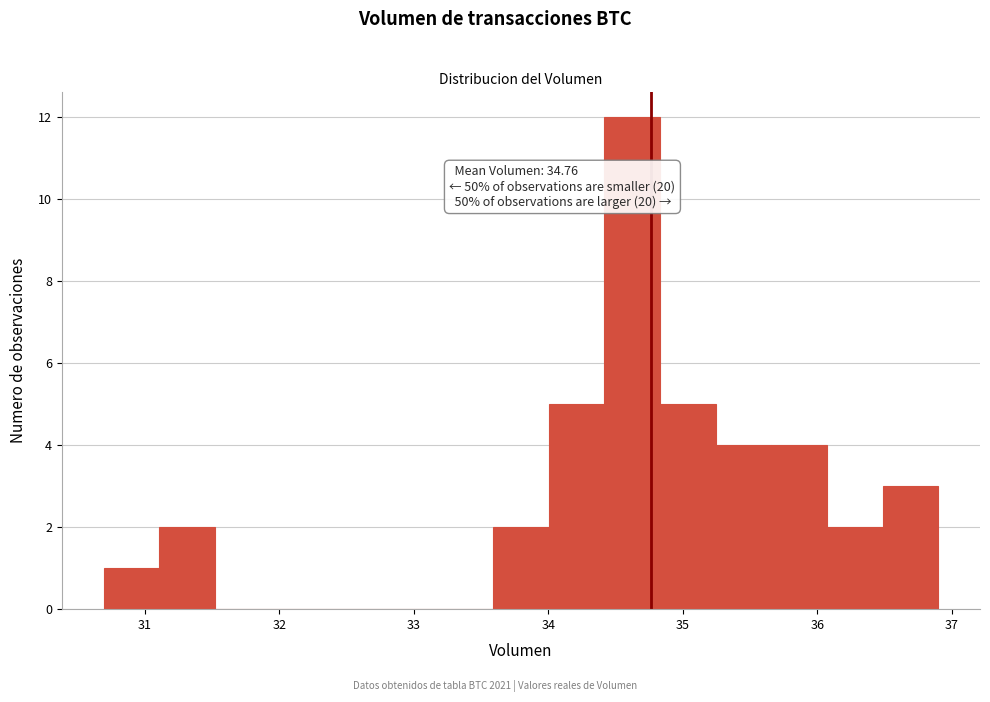

Over which range of the x-axis is the bar tallest?

34.4 to 34.8